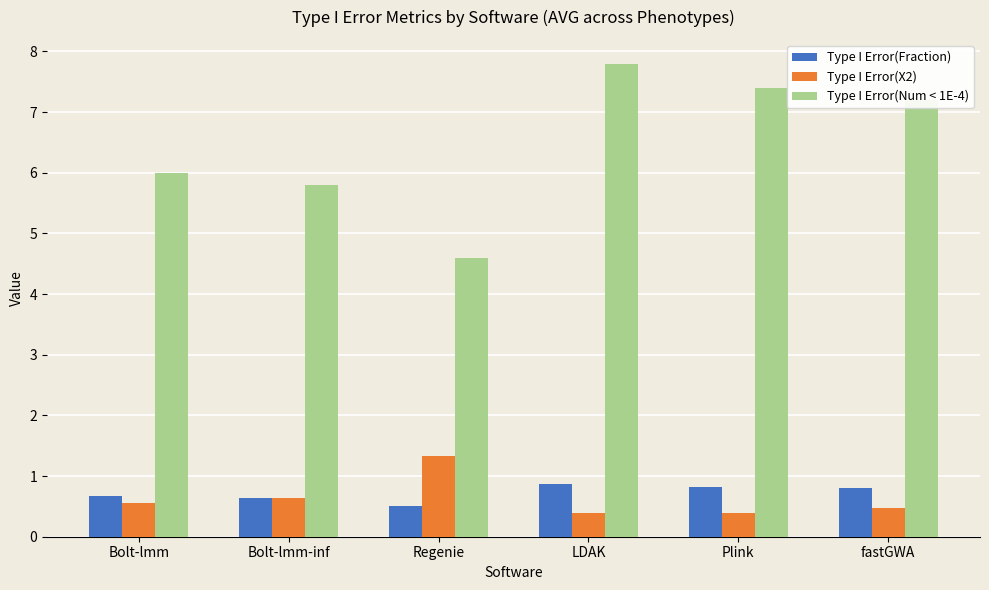

Is it true that Type I Error(Fraction) equals 0.3 at Bolt-lmm-inf?

False